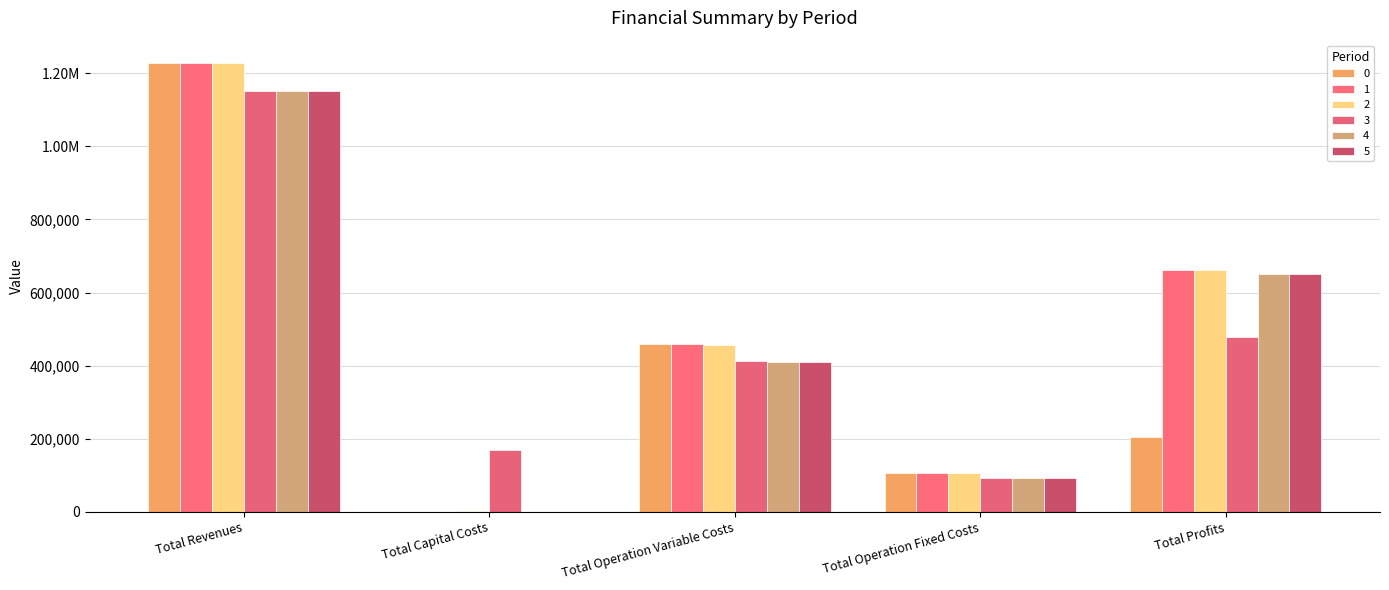

Are the bars grouped side by side (vs. stacked)?

Yes